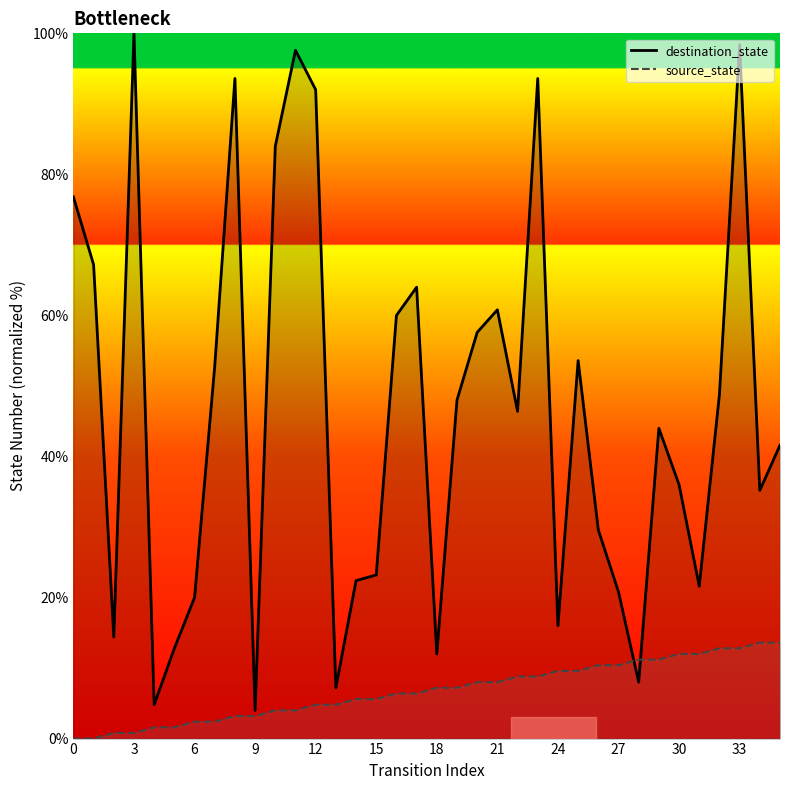

What are all the series names shown in the legend?

destination_state, source_state